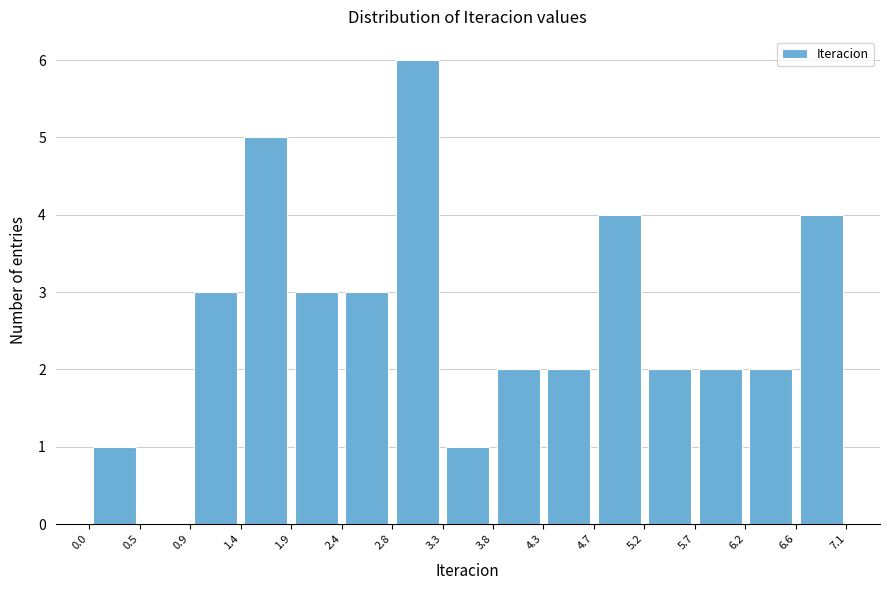

Which range on the x-axis has the tallest bar?

2.8 to 3.3